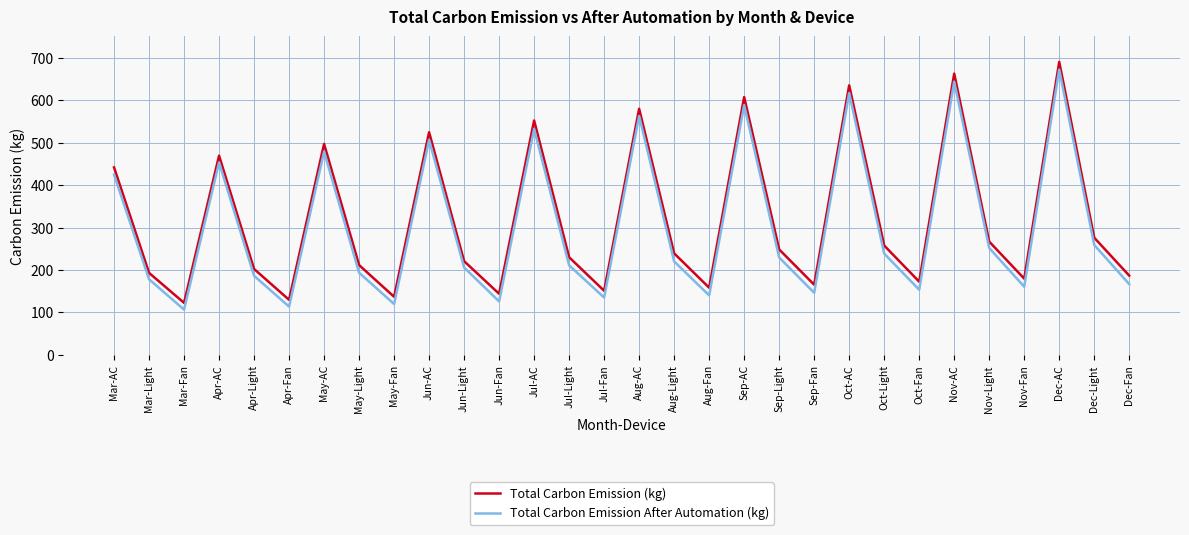

What are all the series names shown in the legend?

Total Carbon Emission (kg), Total Carbon Emission After Automation (kg)